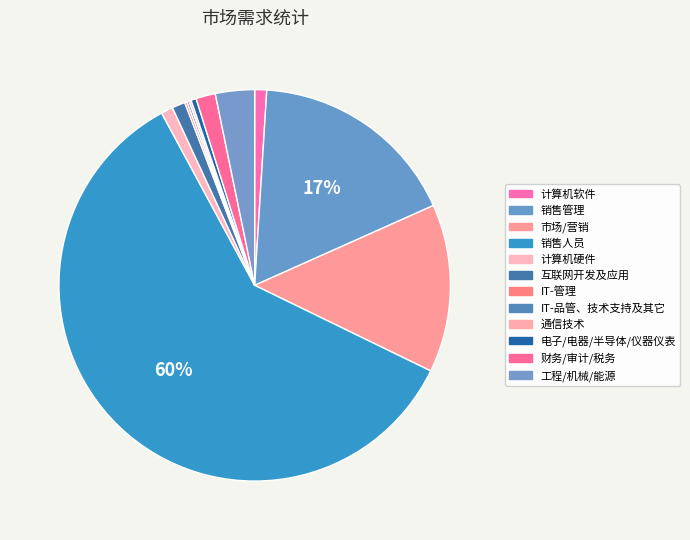

Count the number of slices in the pie.

12